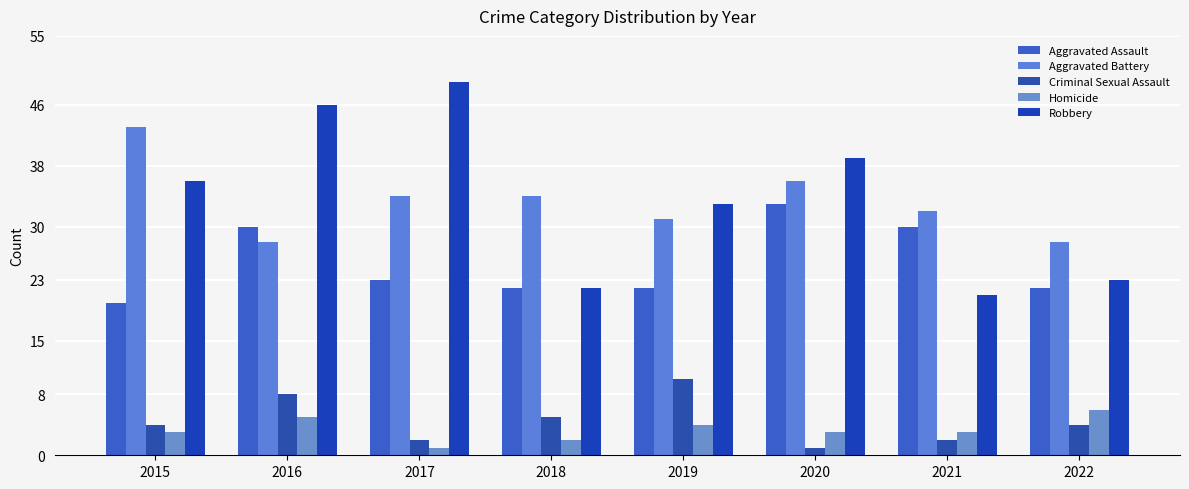

What is the maximum value shown in the chart?

49